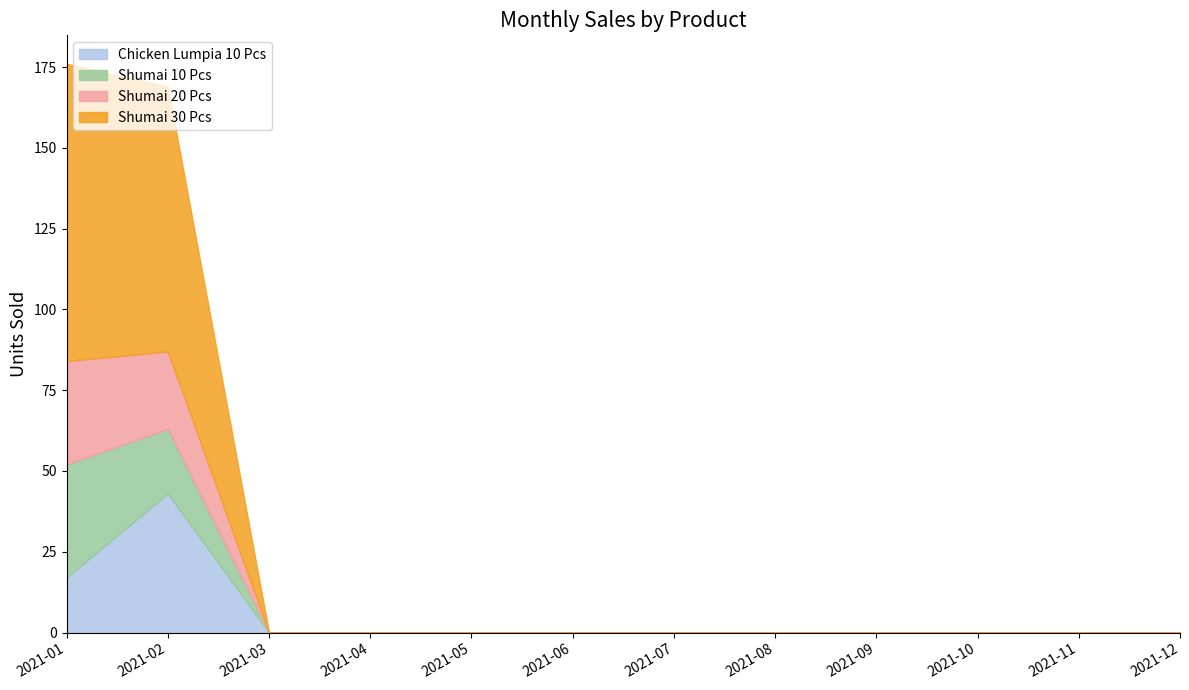

Reading right to left, transcribe all the data shown in this chart.

Chicken Lumpia 10 Pcs: 0	0	0	0	0	0	0	0	0	0	43	17
Shumai 10 Pcs: 0	0	0	0	0	0	0	0	0	0	20	35
Shumai 20 Pcs: 0	0	0	0	0	0	0	0	0	0	24	32
Shumai 30 Pcs: 0	0	0	0	0	0	0	0	0	0	82	92